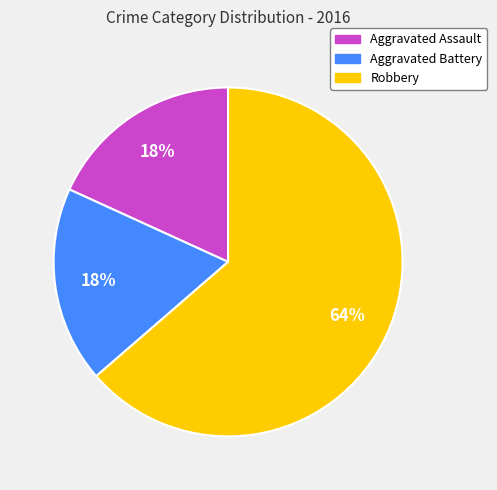

What is the largest slice in the pie chart?

Robbery